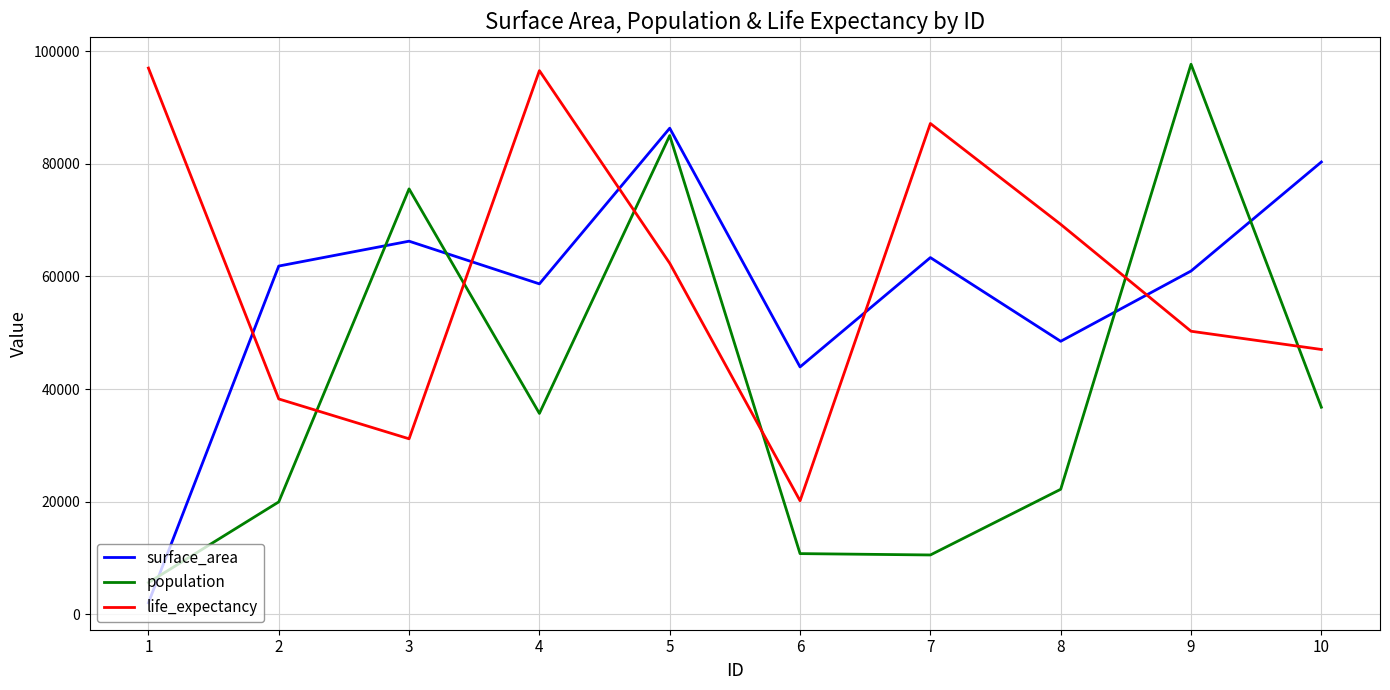

The value of surface_area at 2 is 61838. True or false?

True